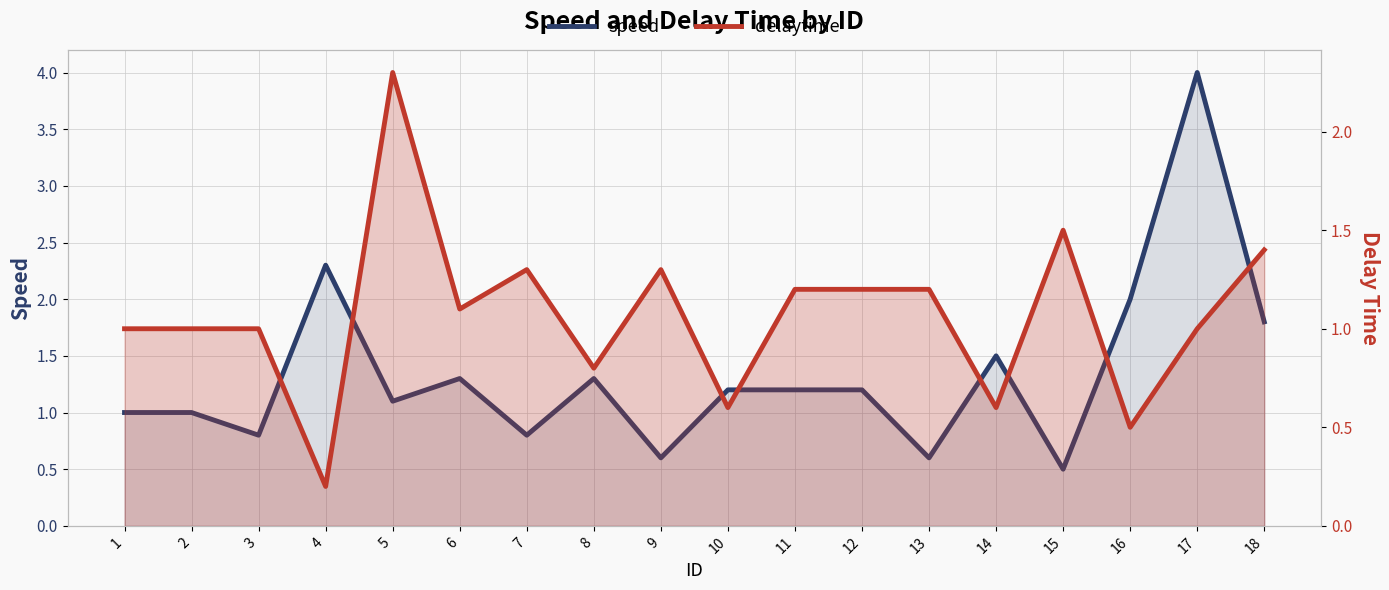

How many series are shown in this chart?

2